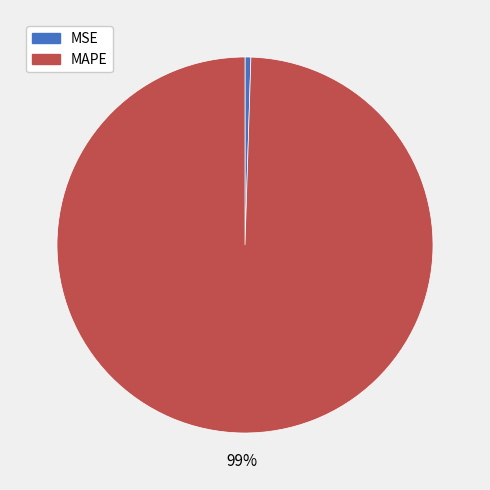

True or false: MSE accounts for 6% of the total.

False